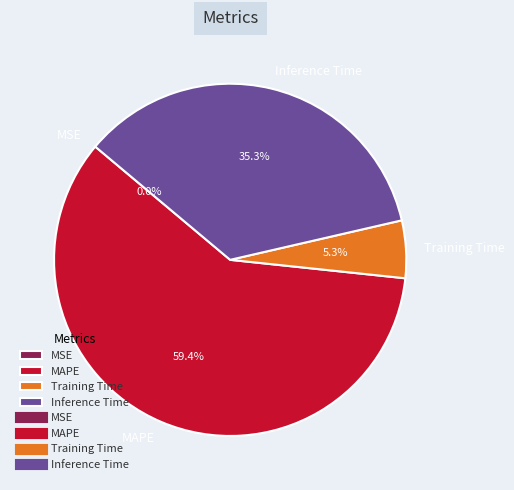

Which category has the biggest portion of the pie?

MAPE